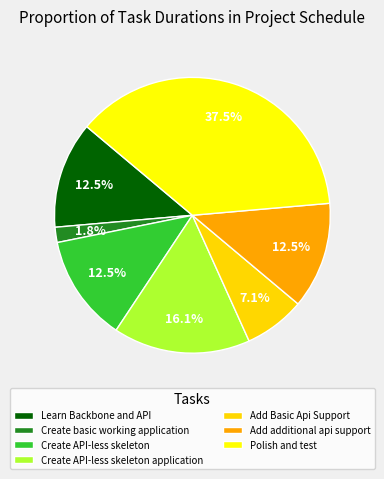

What is the largest slice in the pie chart?

Polish and test